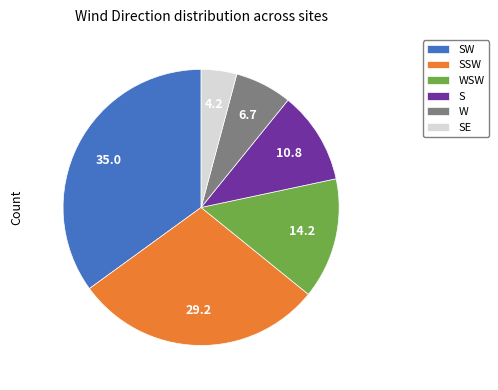

How many slices are in this pie chart?

6